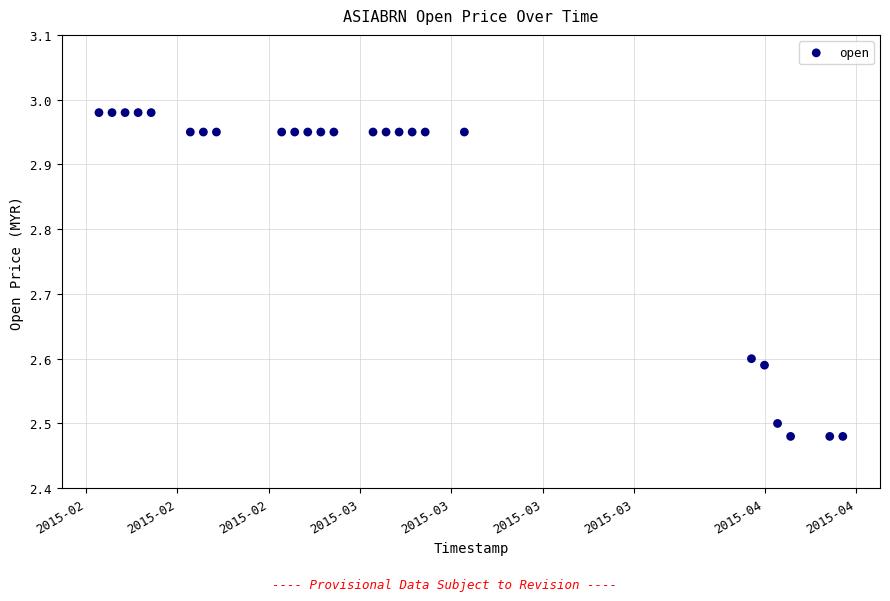

What is the range of X values (max minus min)?

57.0